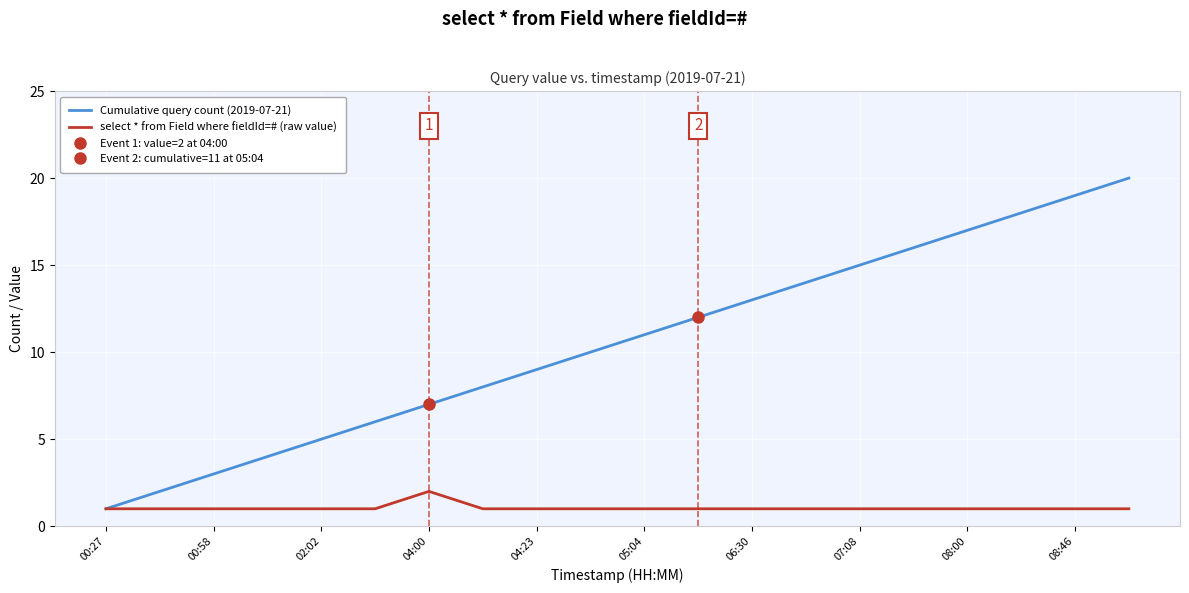

Is it true that select * from Field where fieldId=# (raw value) equals 2 at 00:27?

False